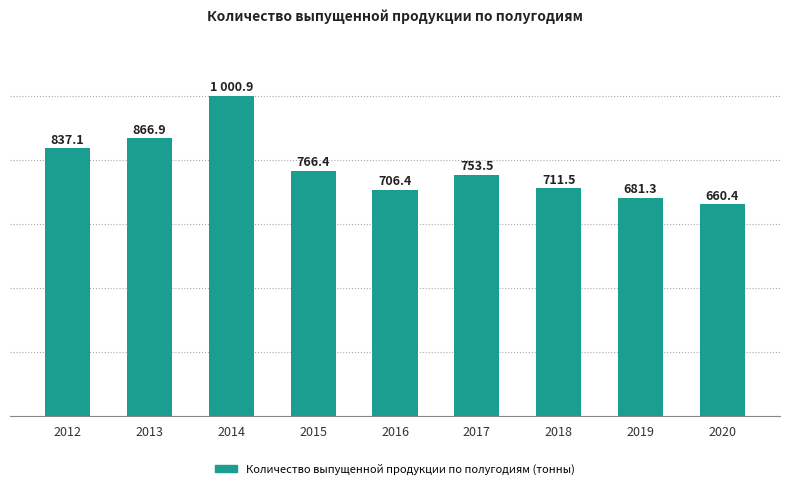

List the labels in order of value, largest first.

2014, 2013, 2012, 2015, 2017, 2018, 2016, 2019, 2020